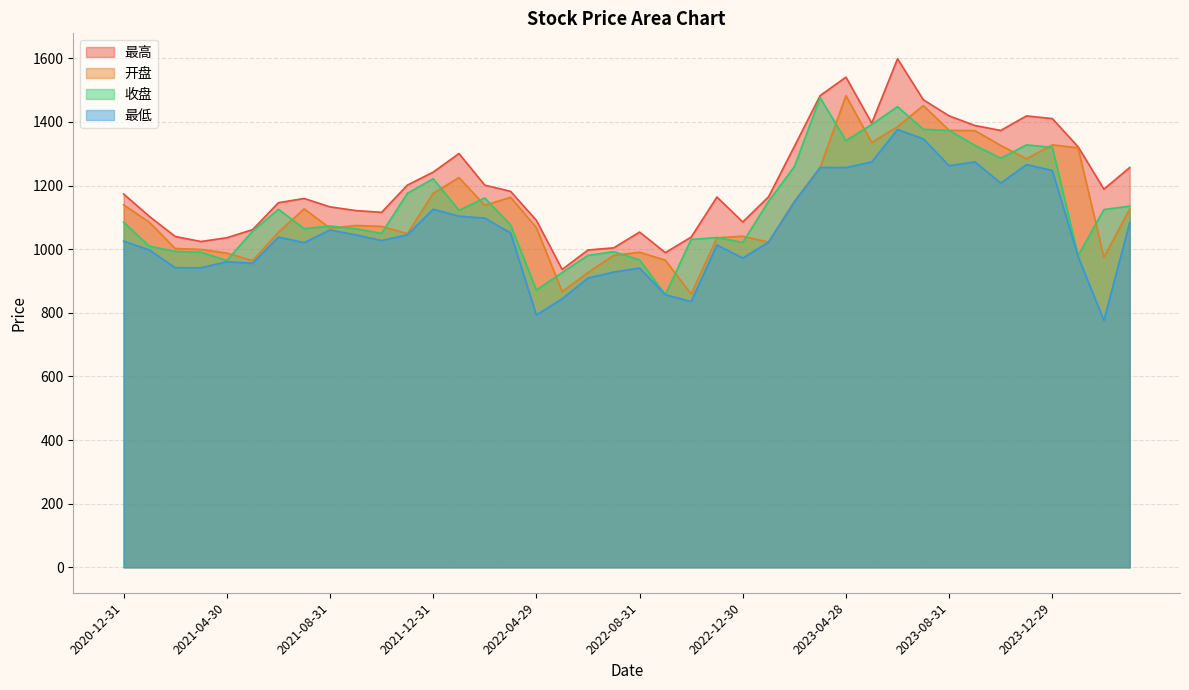

At which category is the sum across all series the highest?

2023-06-30